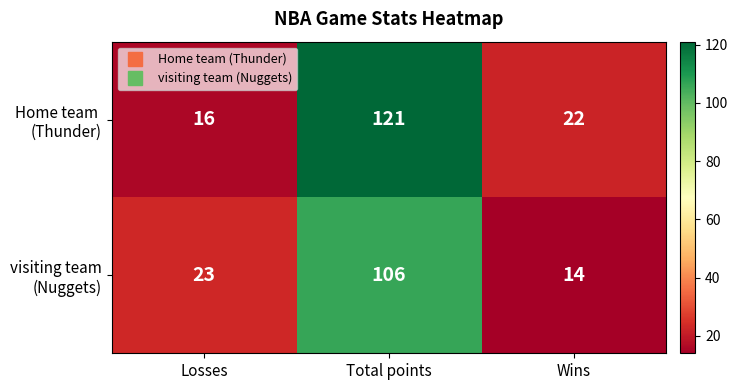

What is the smallest value displayed?

14